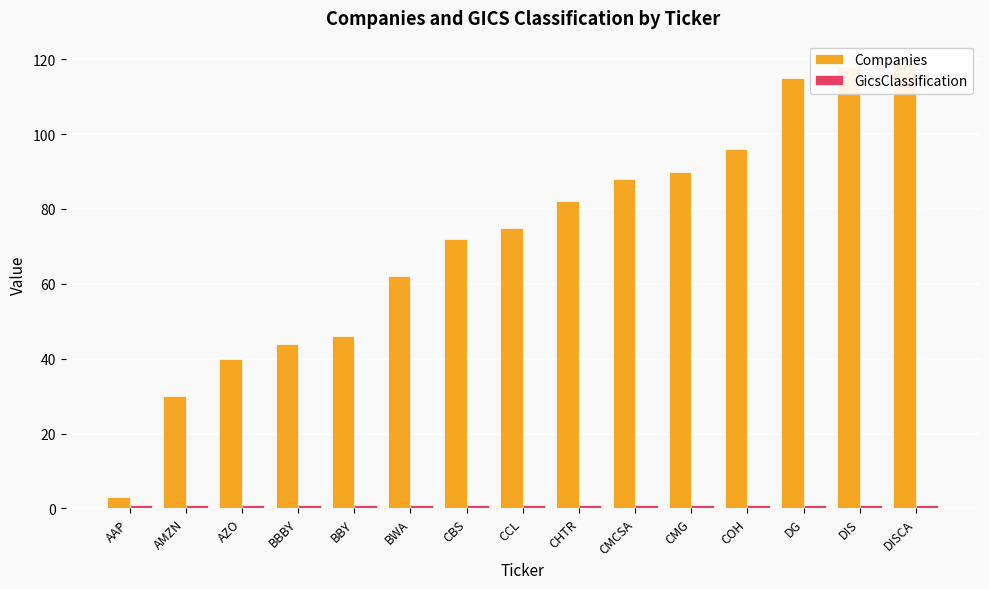

Which label corresponds to the largest value in the chart?

DISCA